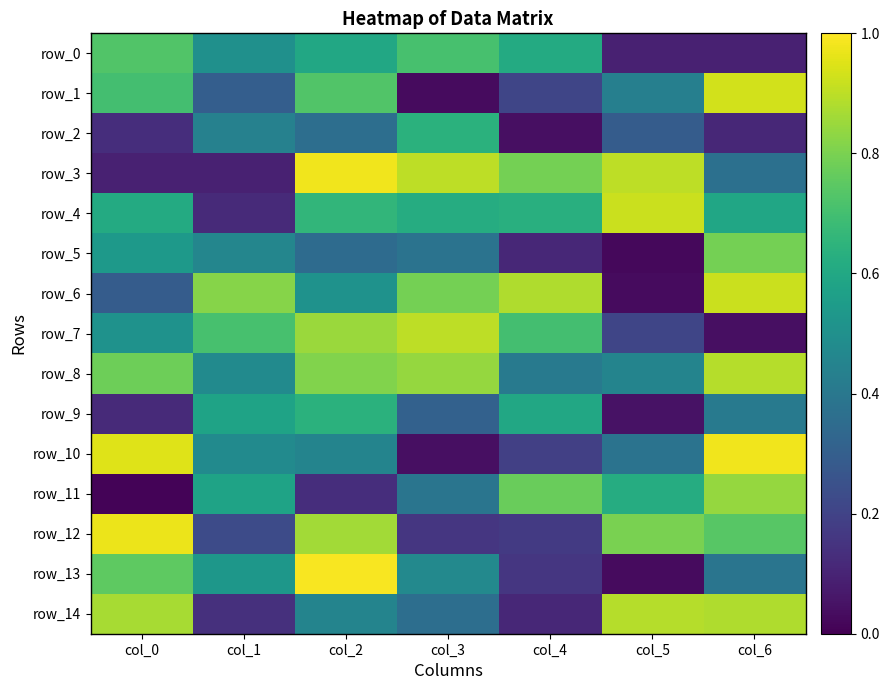

What is the total value across all series at col_1?

6.5